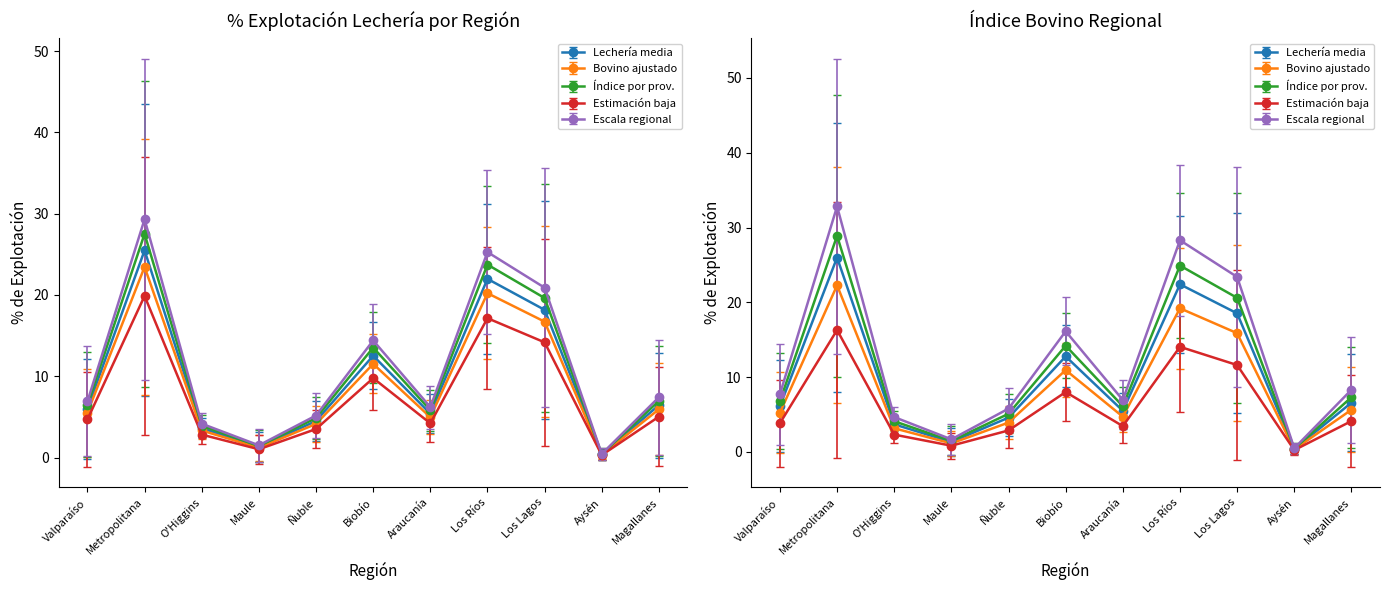

What is the highest value of the Lechería (% explotación) series?

27.5